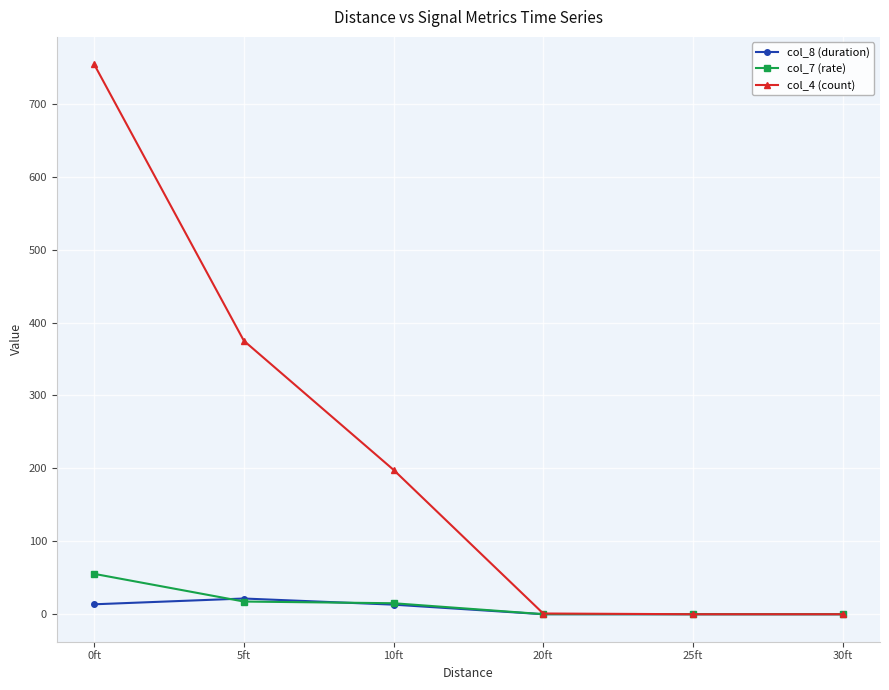

How many distinct data groups are displayed?

3